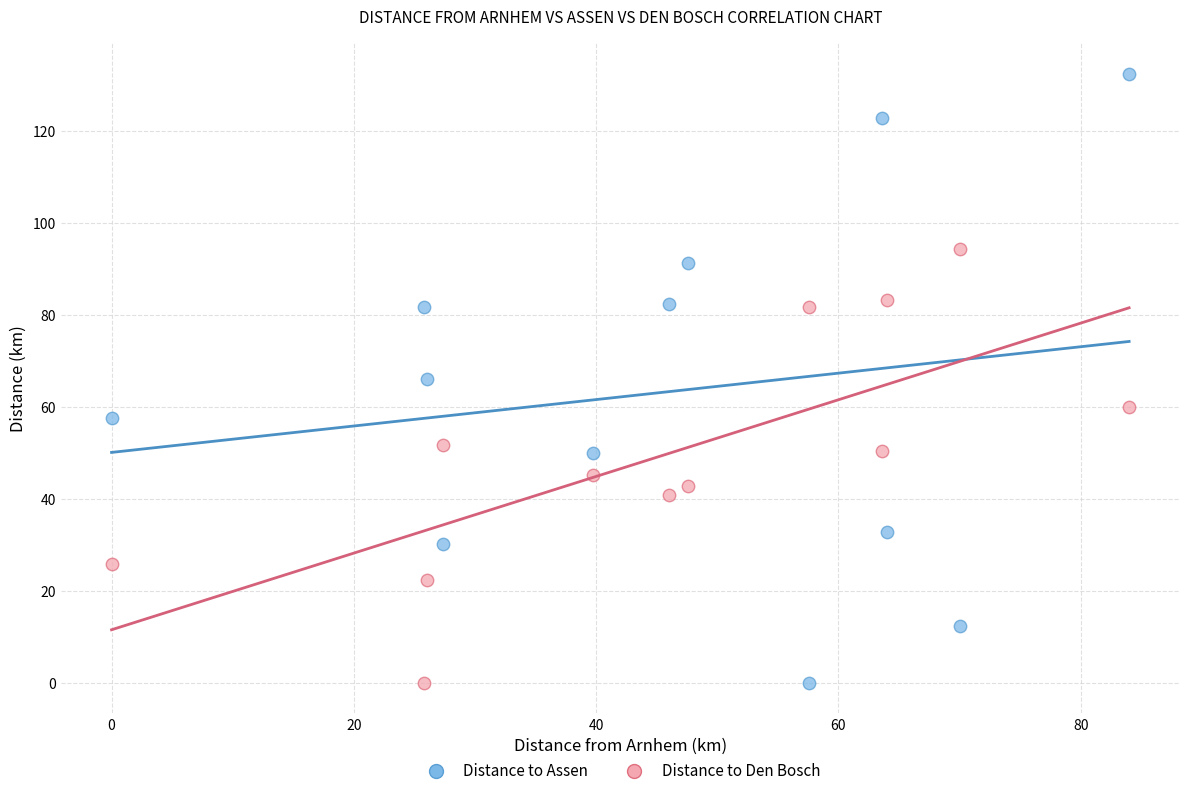

Which series reaches the maximum Y coordinate?

Distance to Assen